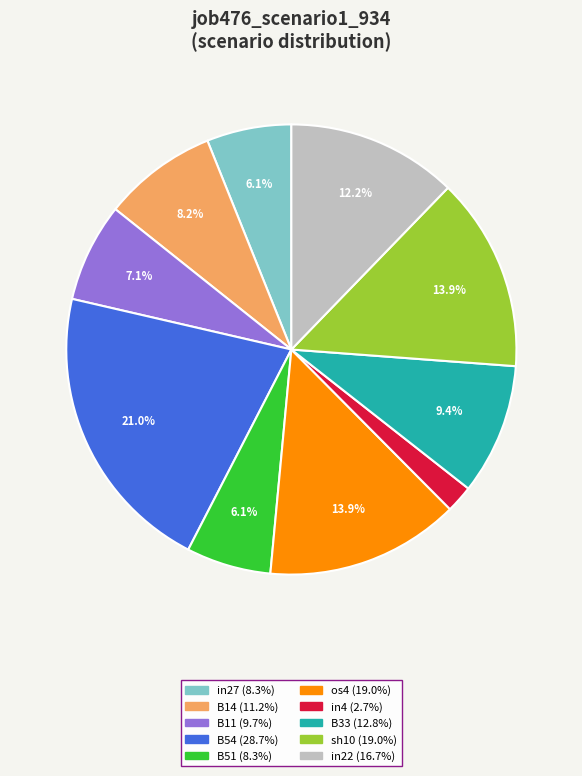

Does any single category account for the majority?

No